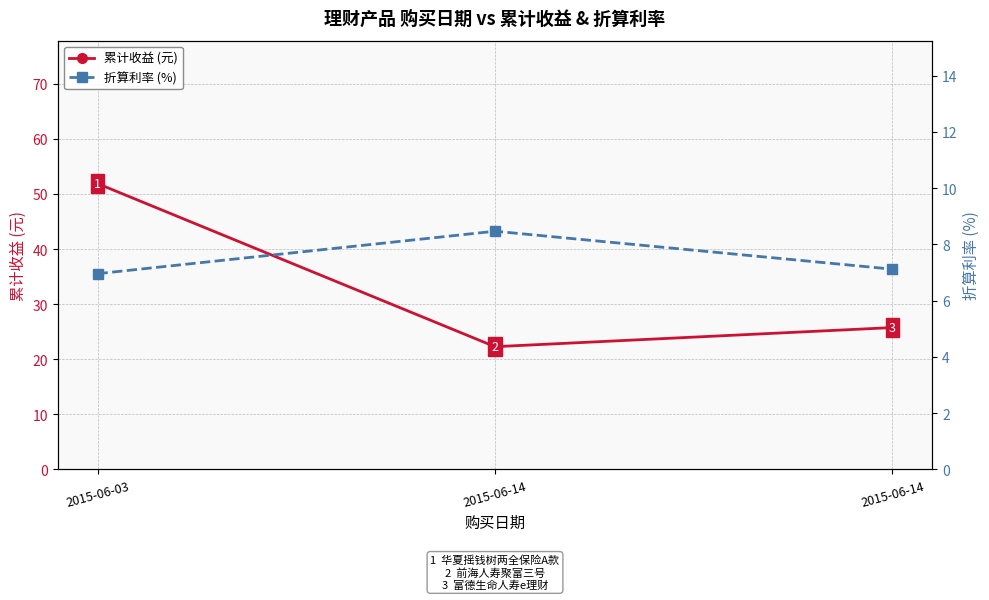

The value of 折算利率 (%) at 2015-06-14 is 8.5. True or false?

True